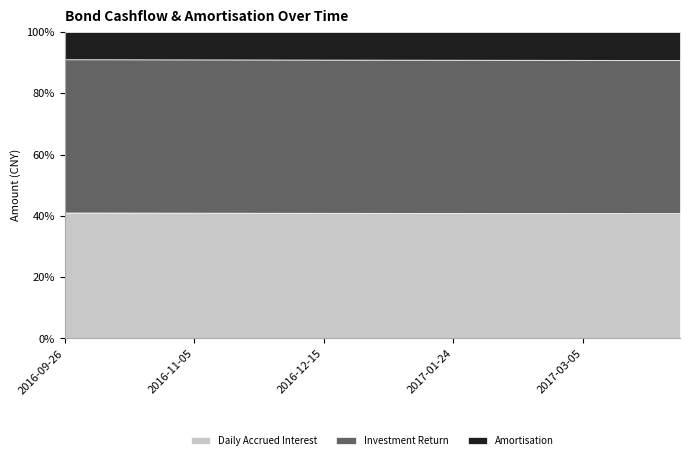

At 2016-10-26, list the series in order from smallest to largest.

Amortisation, Daily Accrued Interest, Investment Return